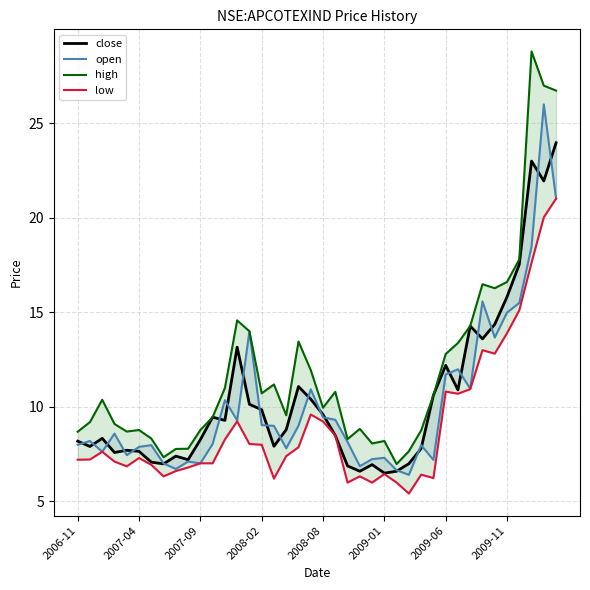

What is the sum of the close values at 37 and 38?

45.0